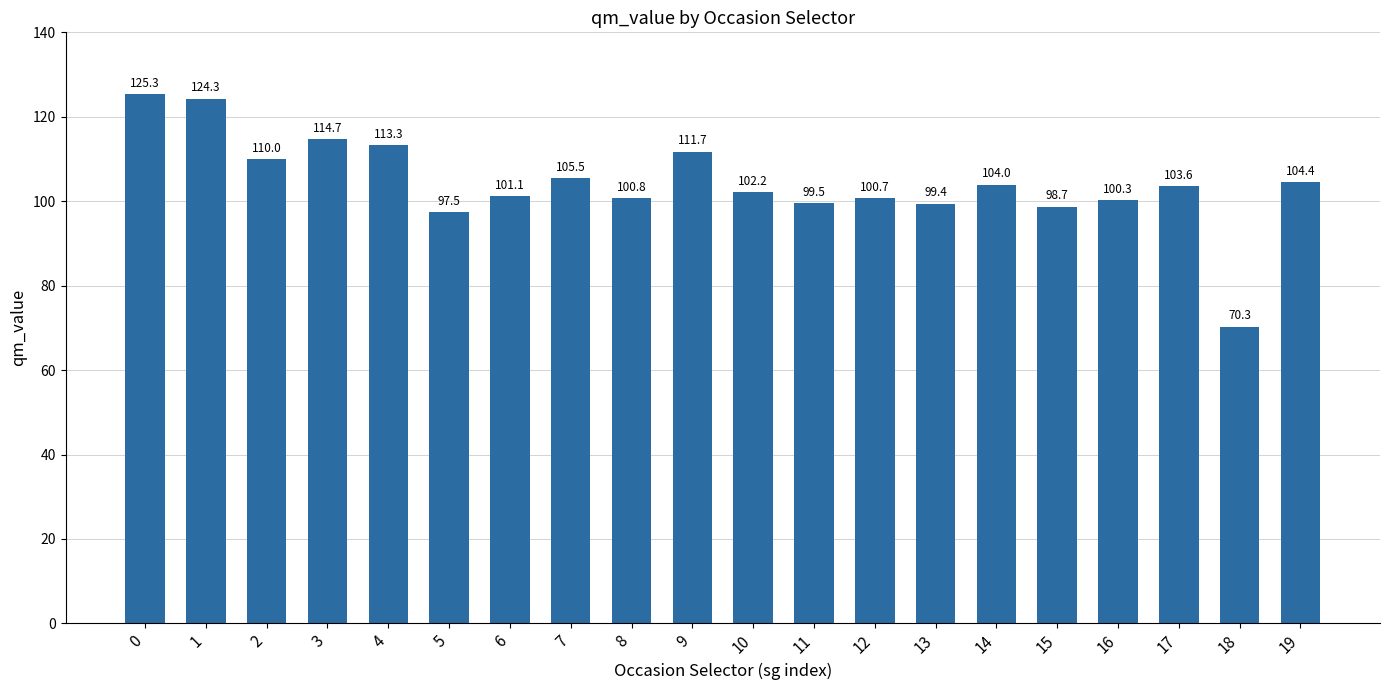

What is the sum of all values?

2087.2